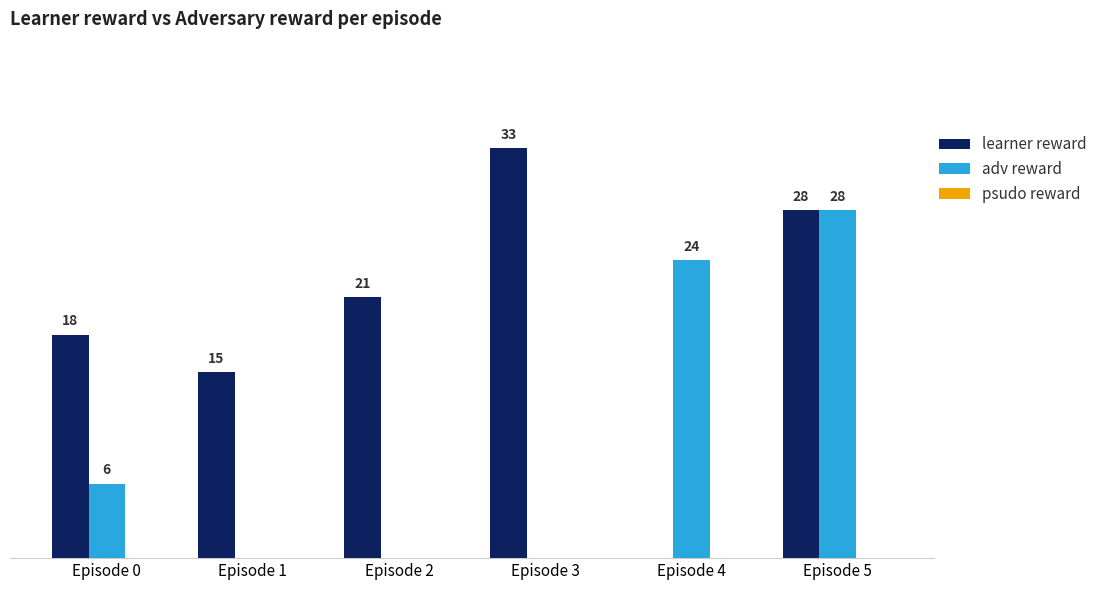

Between Episode 3 and Episode 4, which series saw the biggest shift?

learner reward